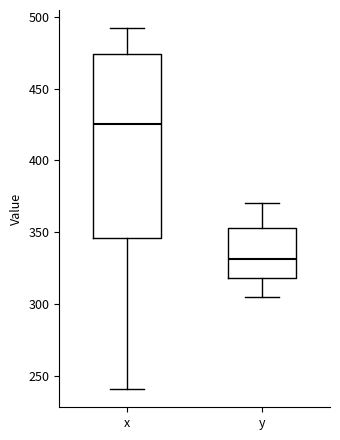

Where is the upper edge of the box for x on the y-axis? The values are not printed on the chart, so give them approximately, as read against the axis.

475